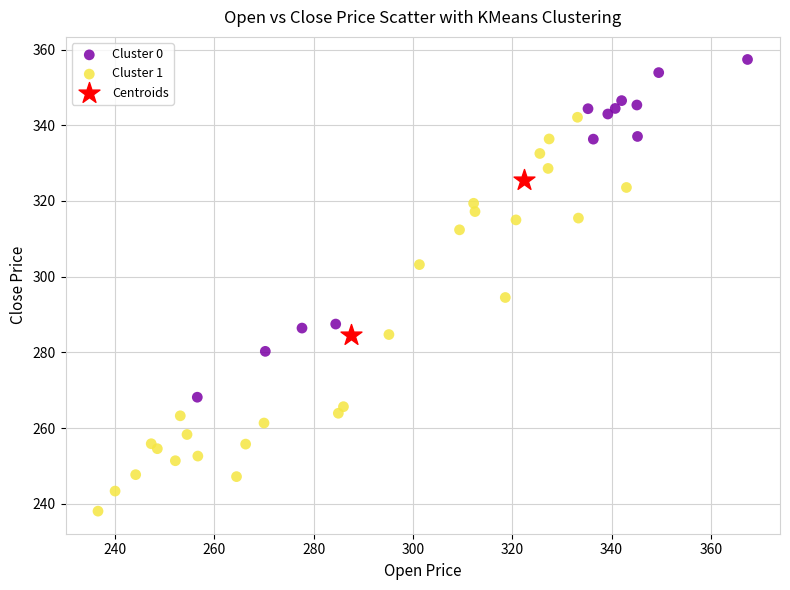

Which series reaches the maximum Y coordinate?

Cluster 0